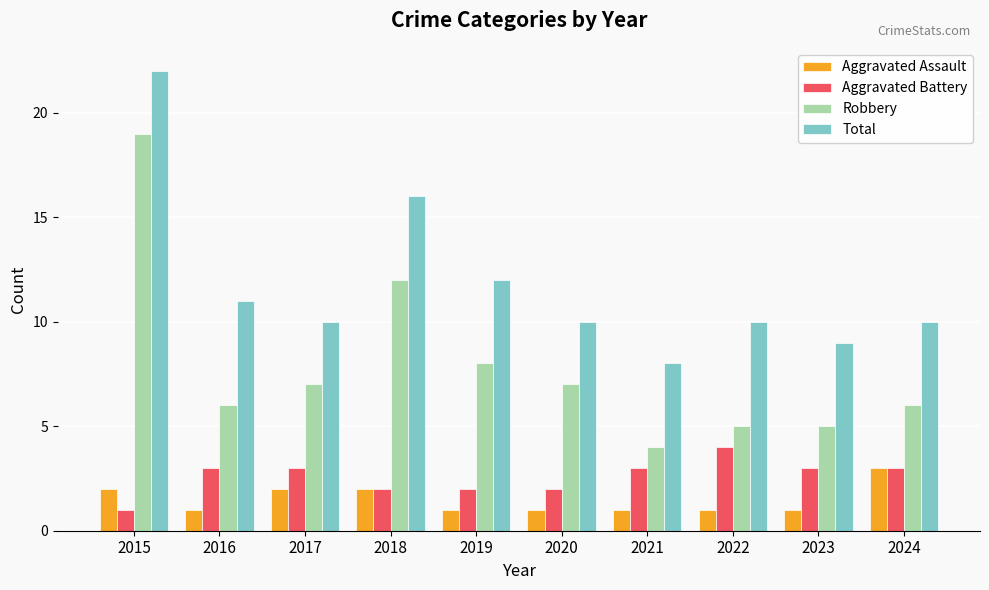

Is it true that Robbery equals 1 at 2021?

False